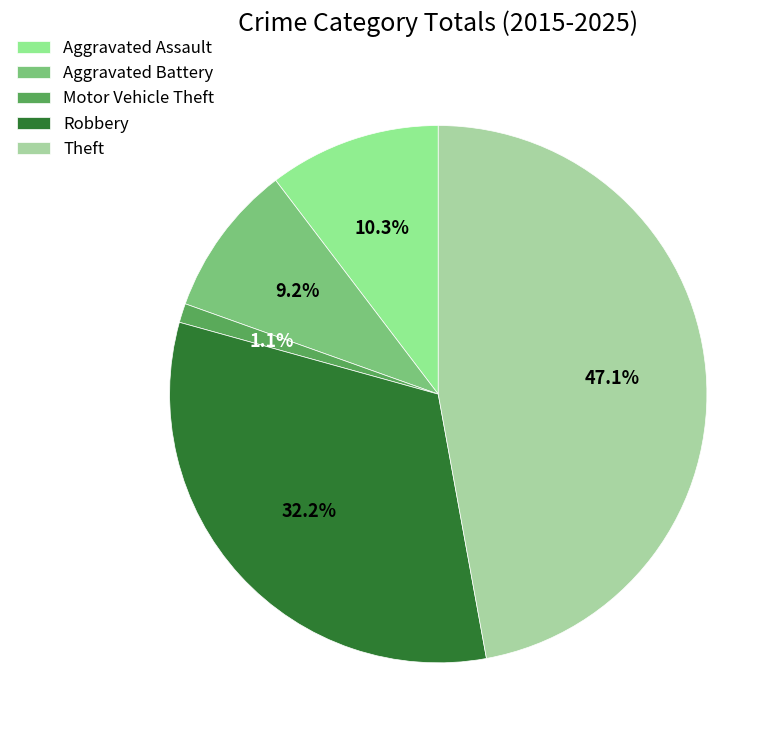

Is it true that Aggravated Battery is 9% of the pie?

True